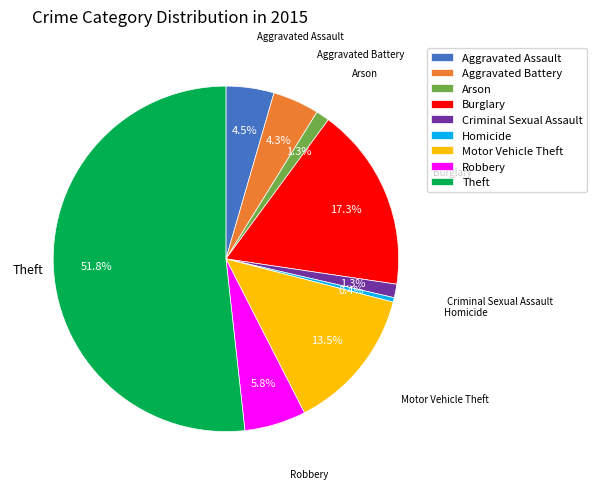

How much of the chart is everything except Arson?

98.7%